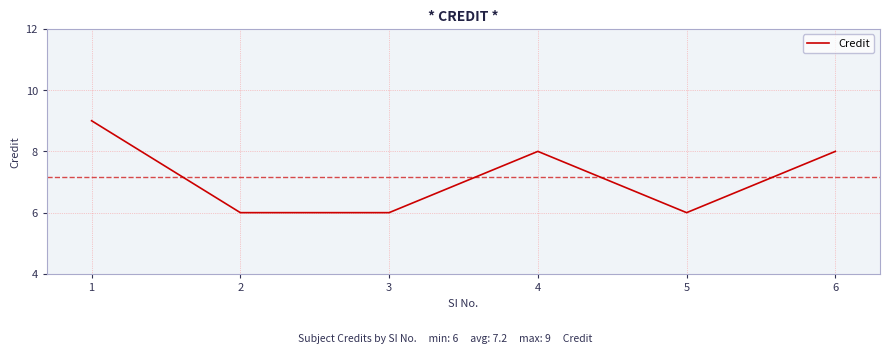

Reading left to right, extract all data points from this chart.

9	6	6	8	6	8